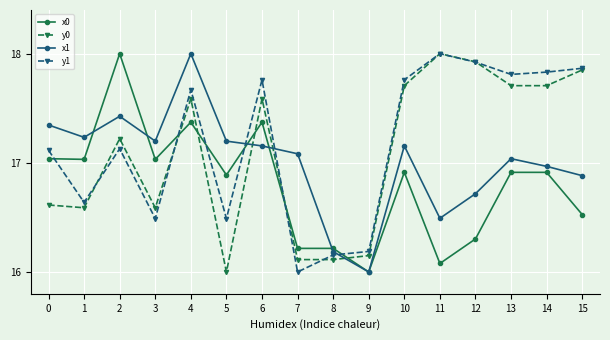

What are all the series names shown in the legend?

x0, y0, x1, y1